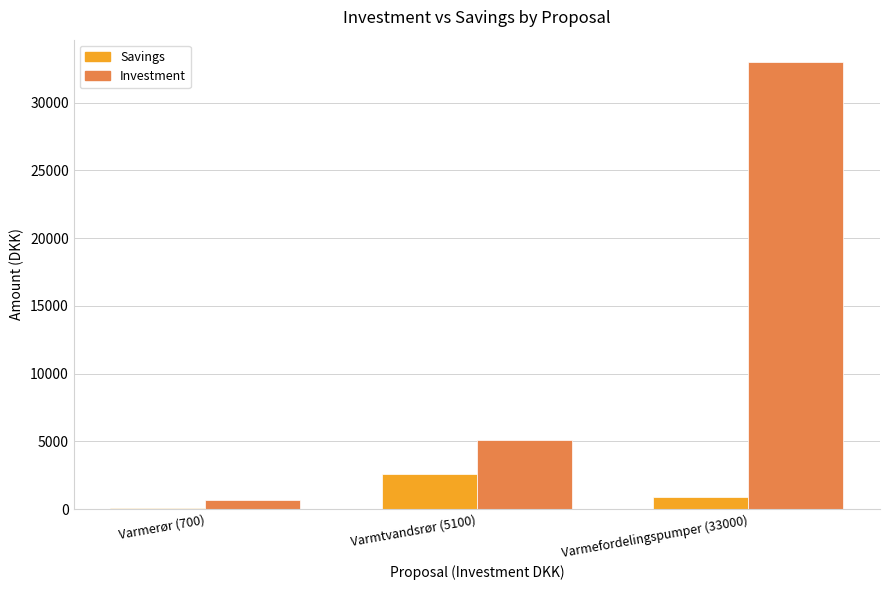

True or false: Savings has a value of 2600 at Varmtvandsrør (5100).

True